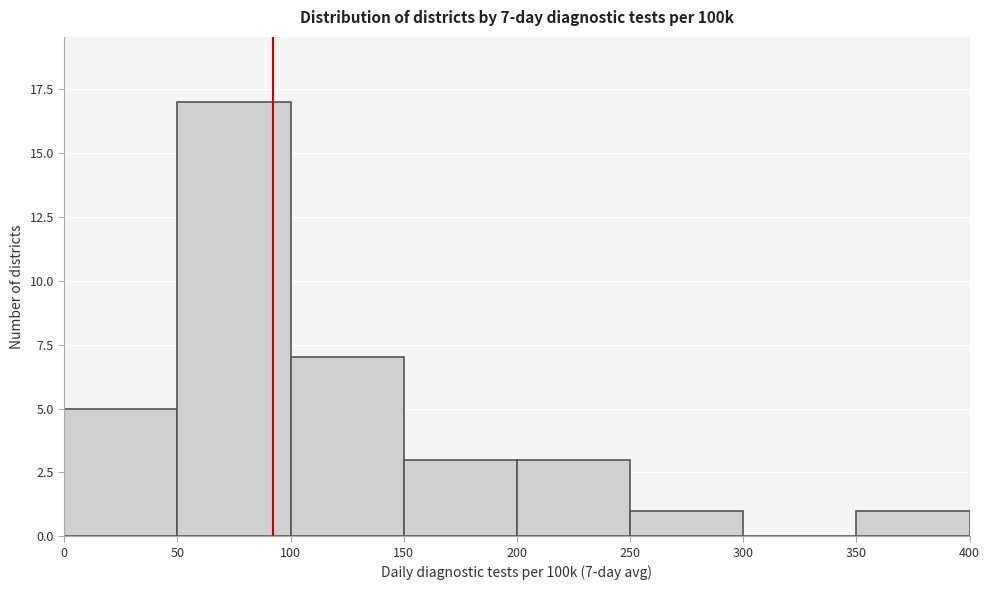

Which range on the x-axis has the tallest bar?

50 to 100